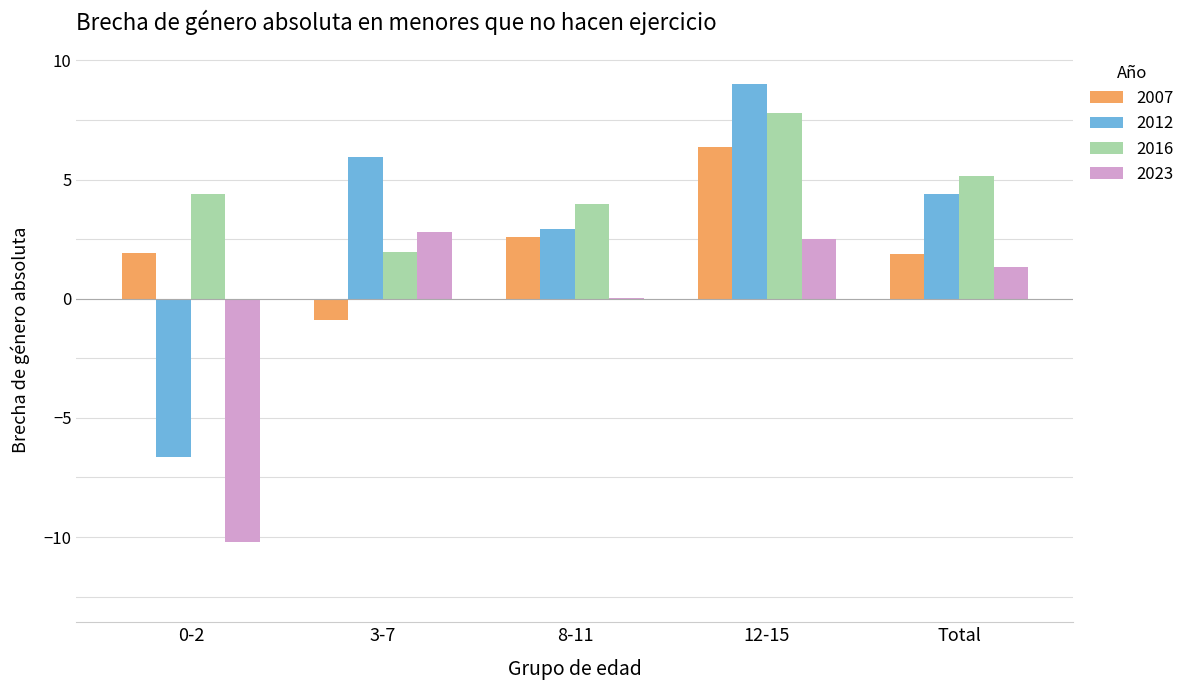

What is the total value across all series at 3-7?

9.8